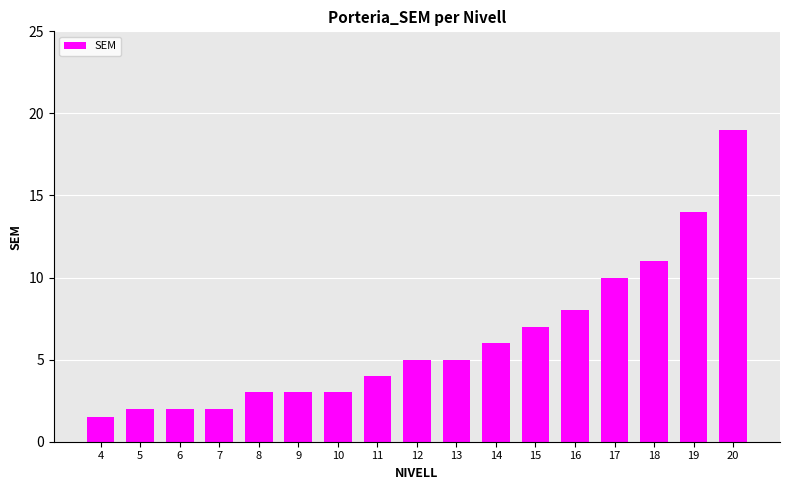

What is the value of the 17th bar from the left?

19.0